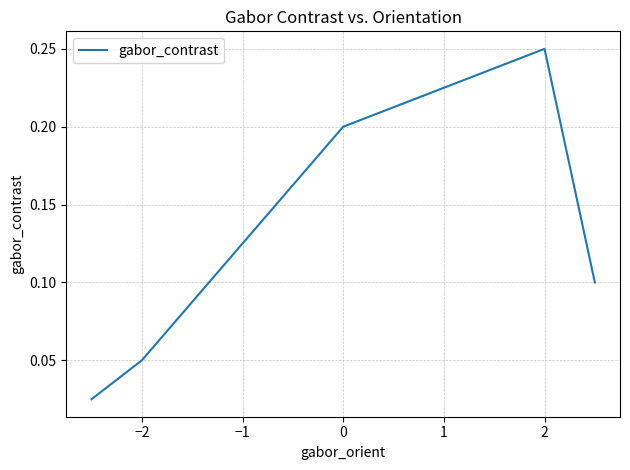

How many interior local peaks (higher than both neighbors) does the data have?

1